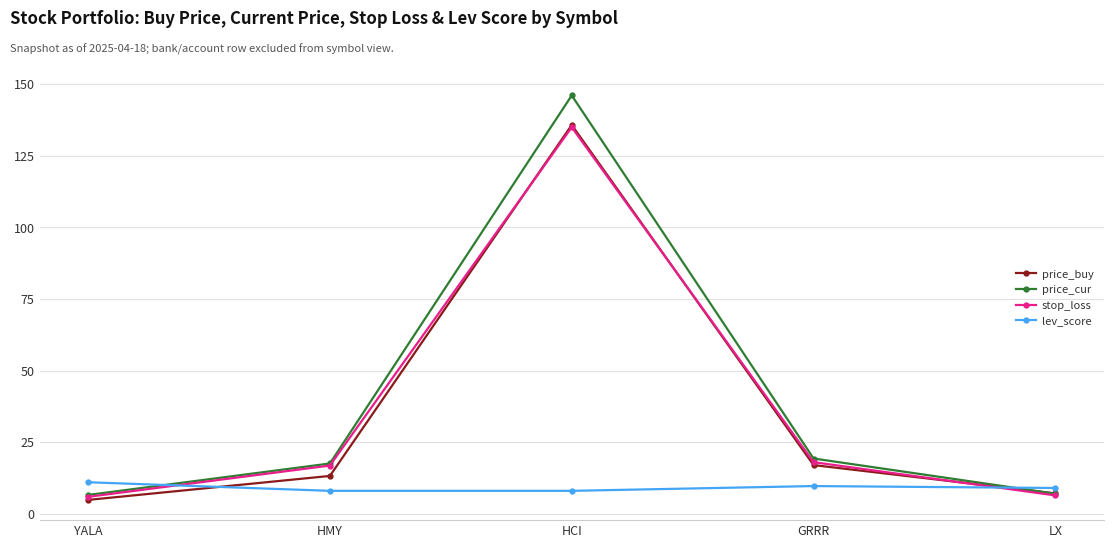

What is the label of the 3rd point from the left?

HCI